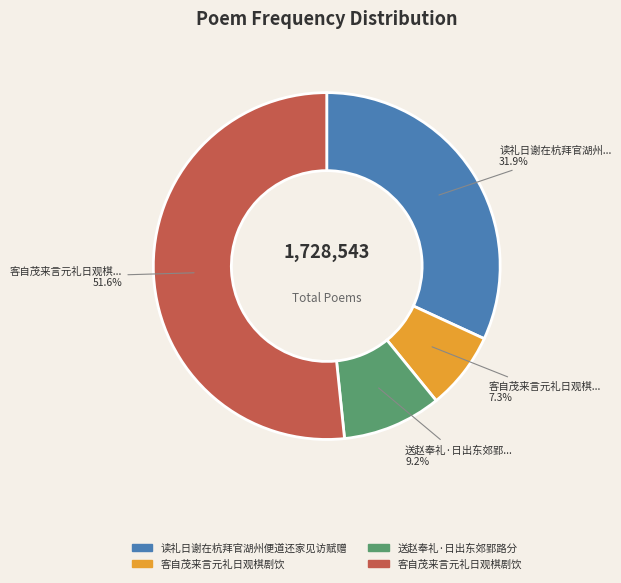

Is there any slice that represents more than half of the pie?

Yes